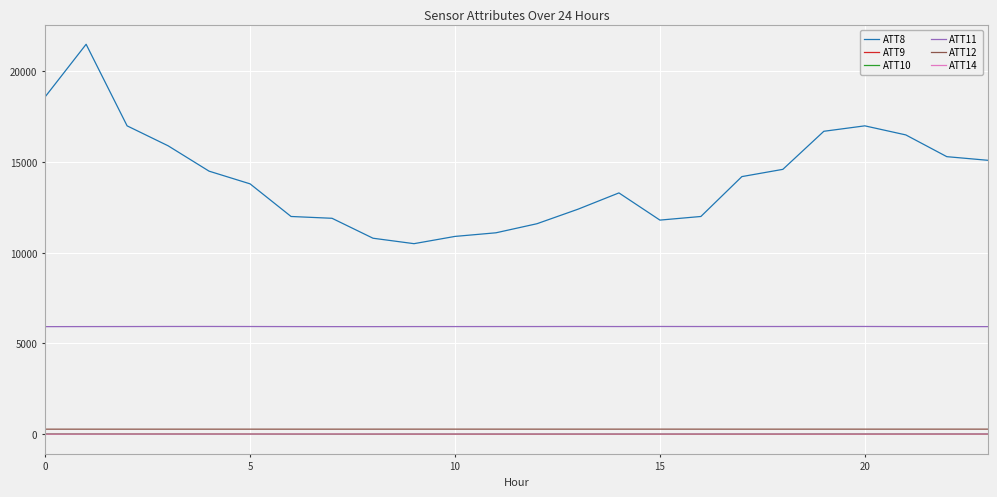

What is the sum of all ATT12 values?

6409.9